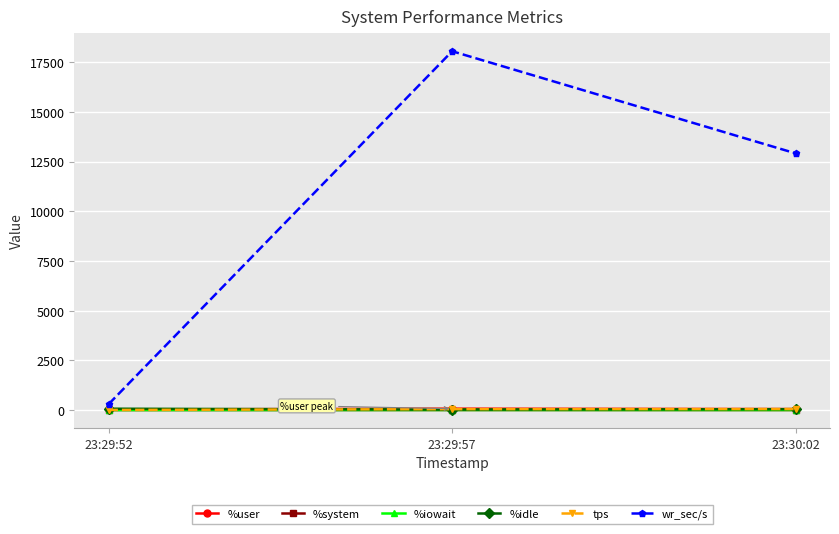

What is the difference between the maximum and minimum values in the tps series?

45.0